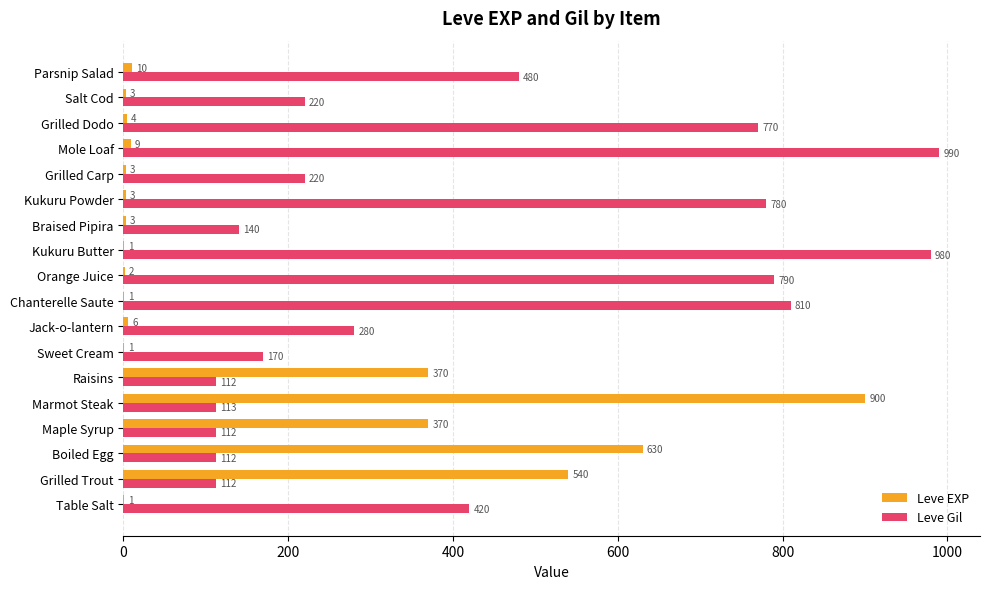

Is it true that Leve Gil equals 112 at Raisins?

True